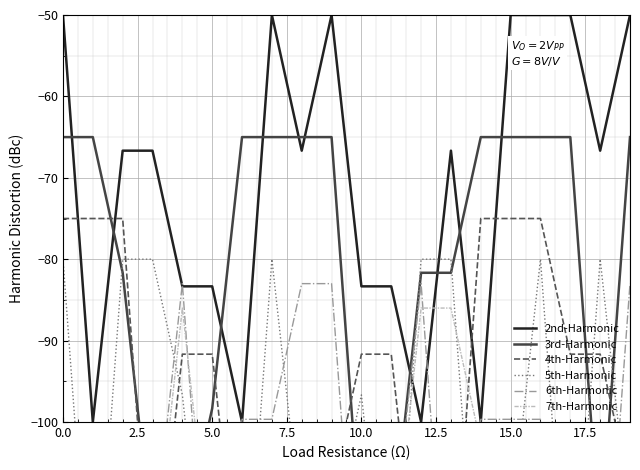

True or false: 4th-Harmonic has more than 1 interior local peaks.

False